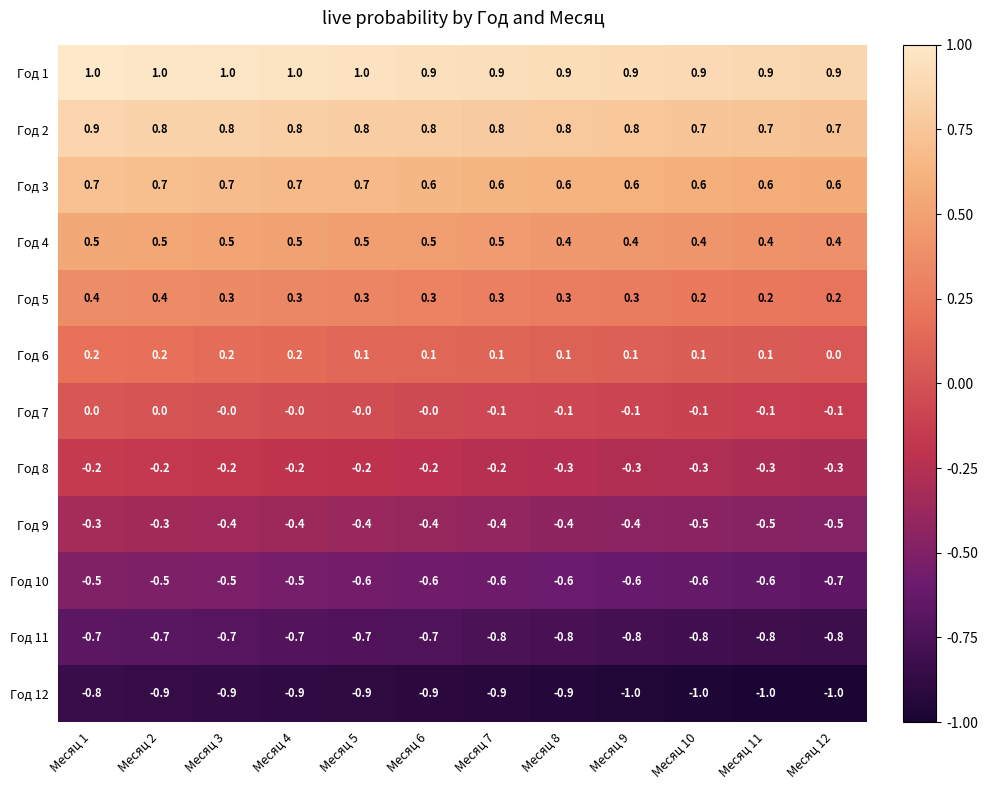

Rank the series at Месяц 1 from lowest to highest value.

Год 12, Год 11, Год 10, Год 9, Год 8, Год 7, Год 6, Год 5, Год 4, Год 3, Год 2, Год 1